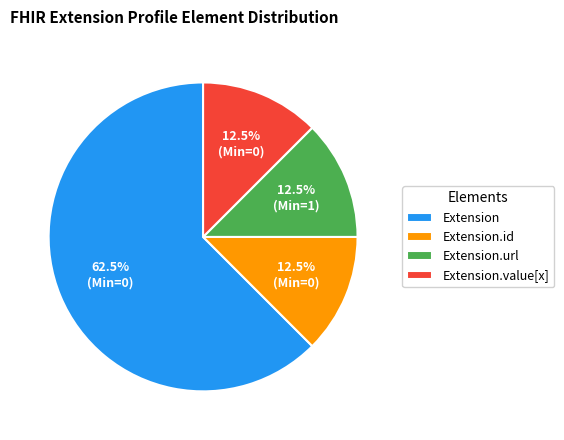

What is the total percentage of Extension and Extension.url?

75.0%